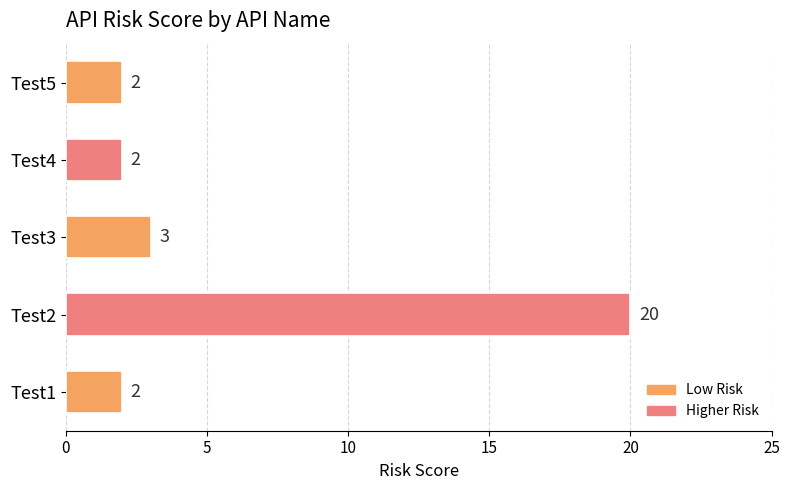

At which category does the chart reach its peak across all series?

Test2